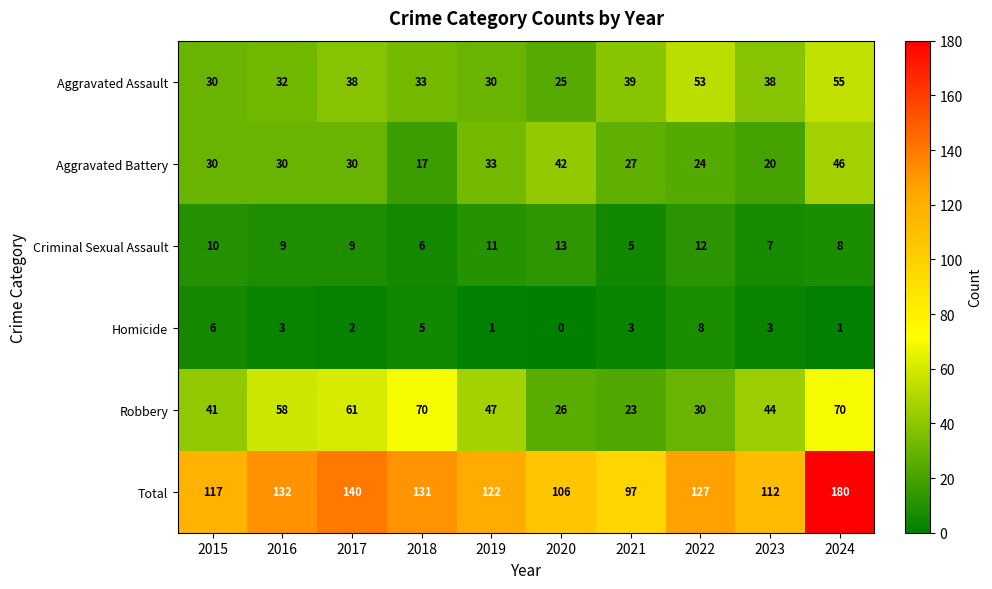

Is it true that Homicide equals 3 at 2023?

True